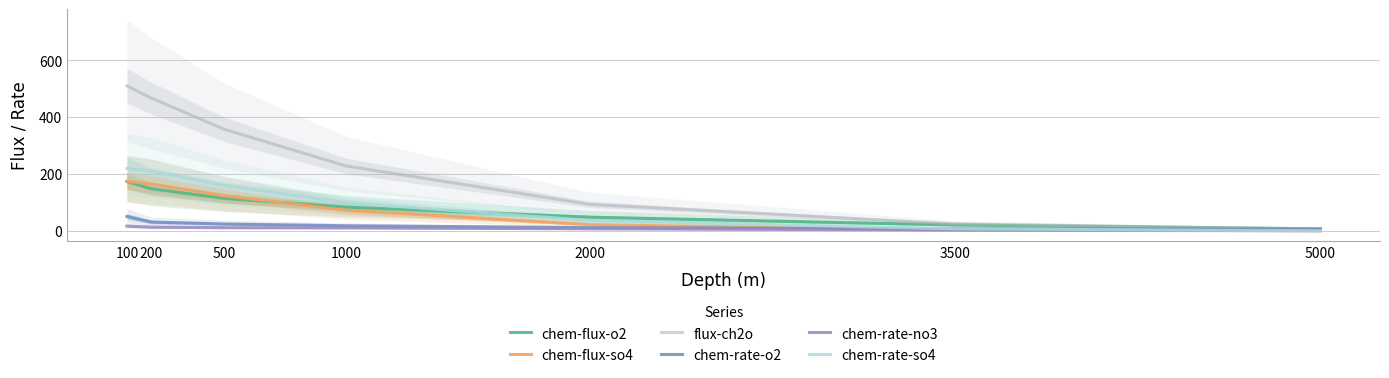

What is the difference between the maximum and minimum values in the chem-rate-o2 series?

44.8